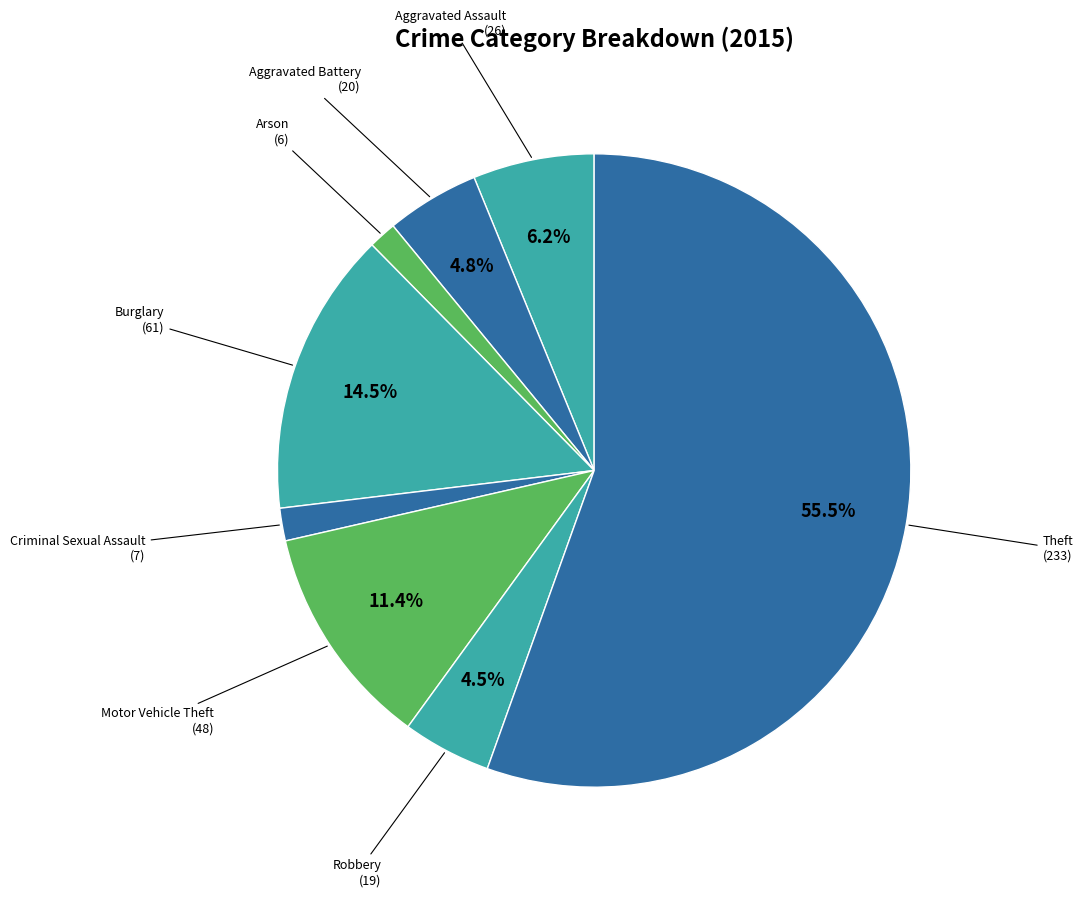

What percentage is the Aggravated Battery slice, to the nearest percent?

5%